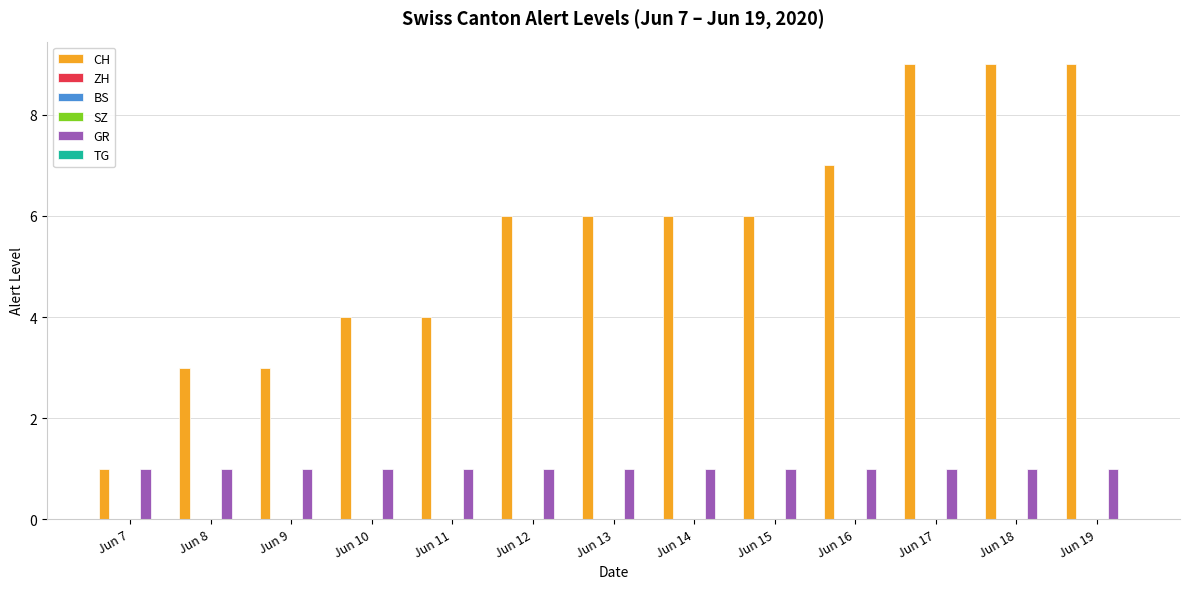

Which series changed the most between Jun 8 and Jun 17?

CH